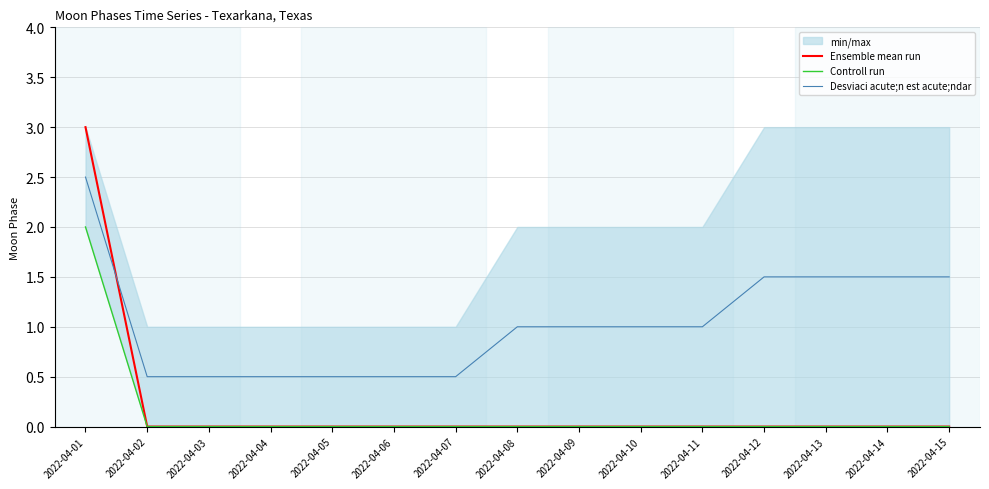

What is the minimum value for Desviaci acute;n est acute;ndar?

0.5